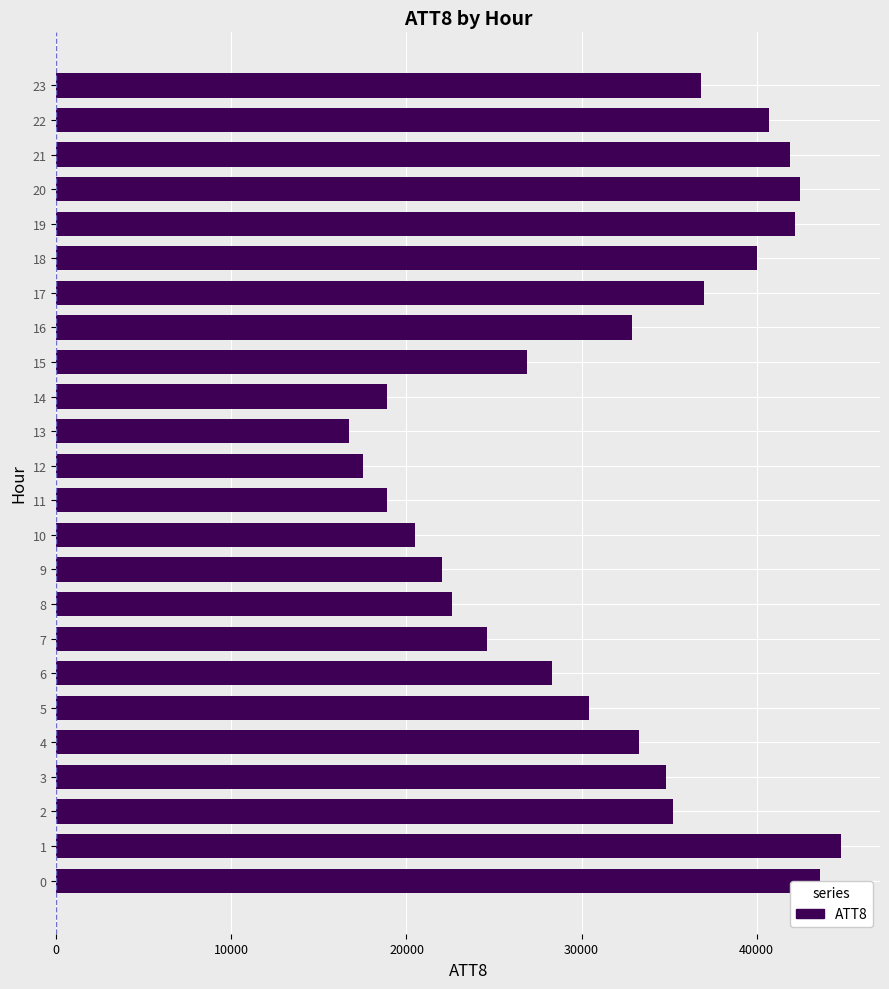

What value does the data have at 23?

36800